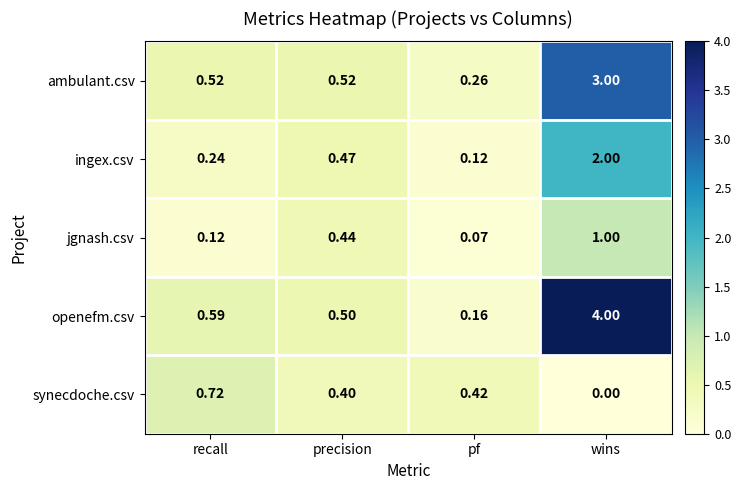

Which category has the lowest value in the ambulant.csv series?

pf